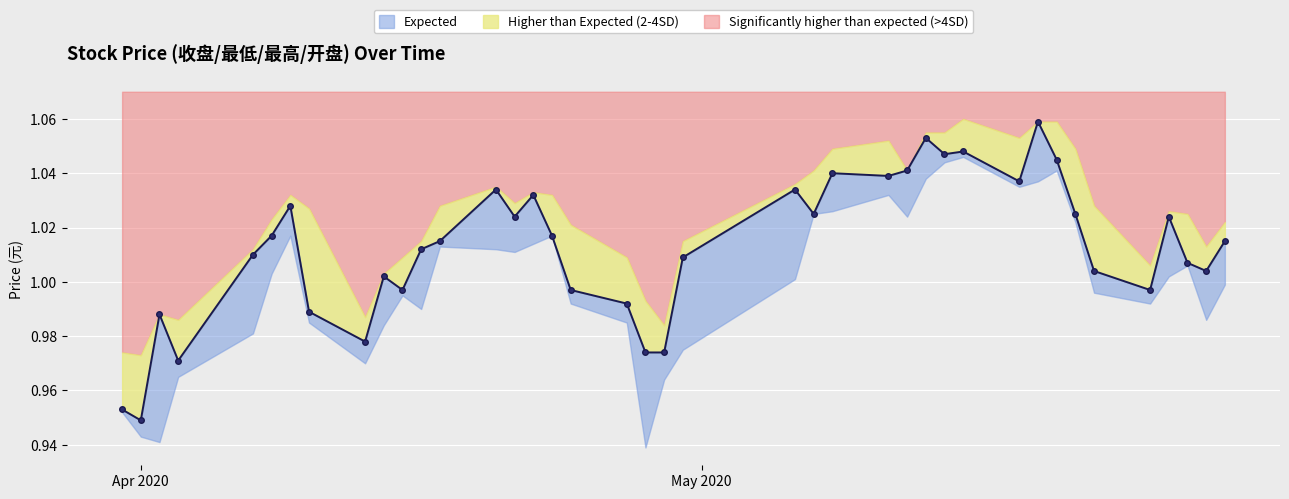

What is the value of the 收盘 point at the 4th from the left?

1.0